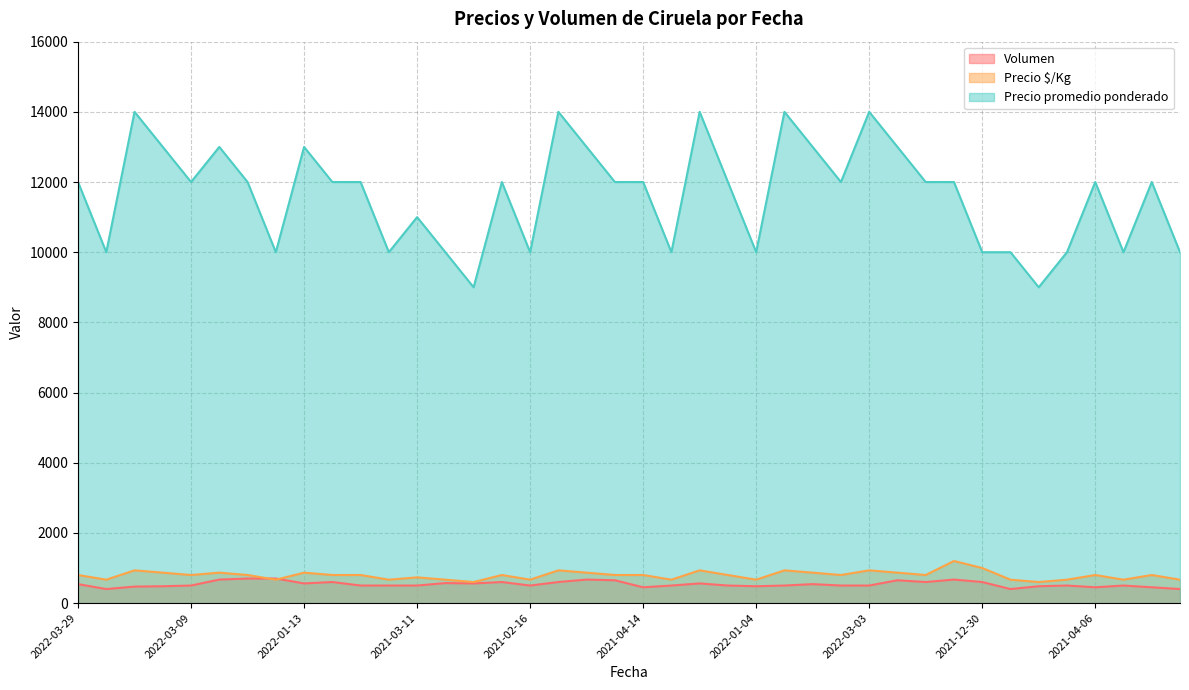

What is the maximum value for Volumen?

700